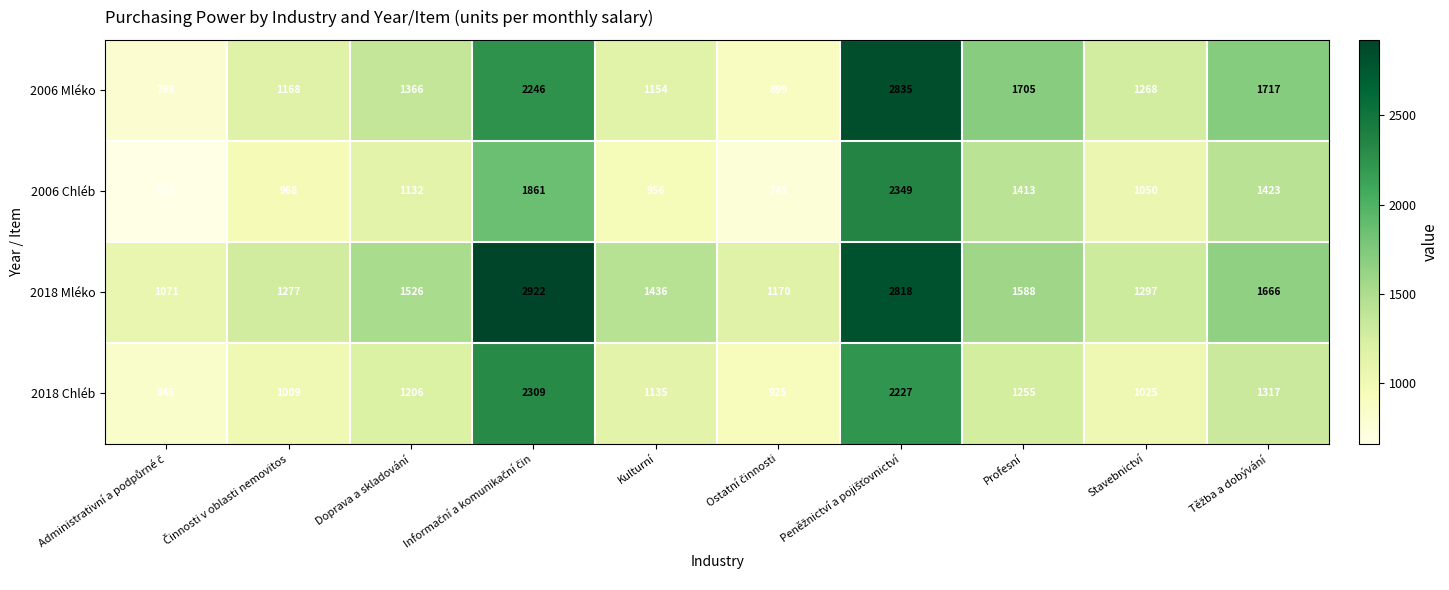

What is the difference between the maximum and minimum values in the 2018 Mléko series?

1851